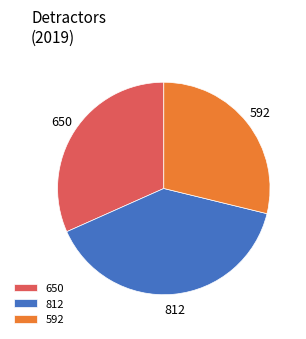

Rank the categories by value from lowest to highest.

592, 650, 812